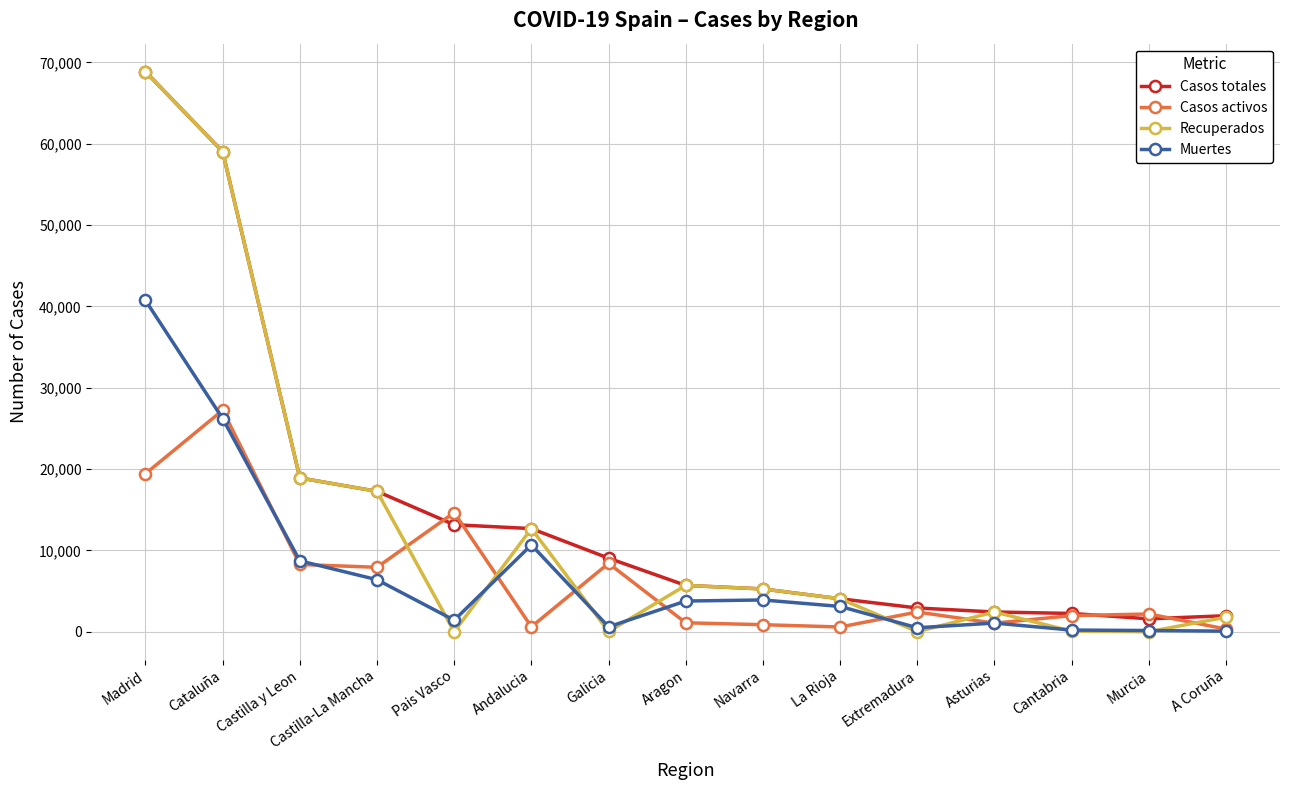

How many distinct data groups are displayed?

4